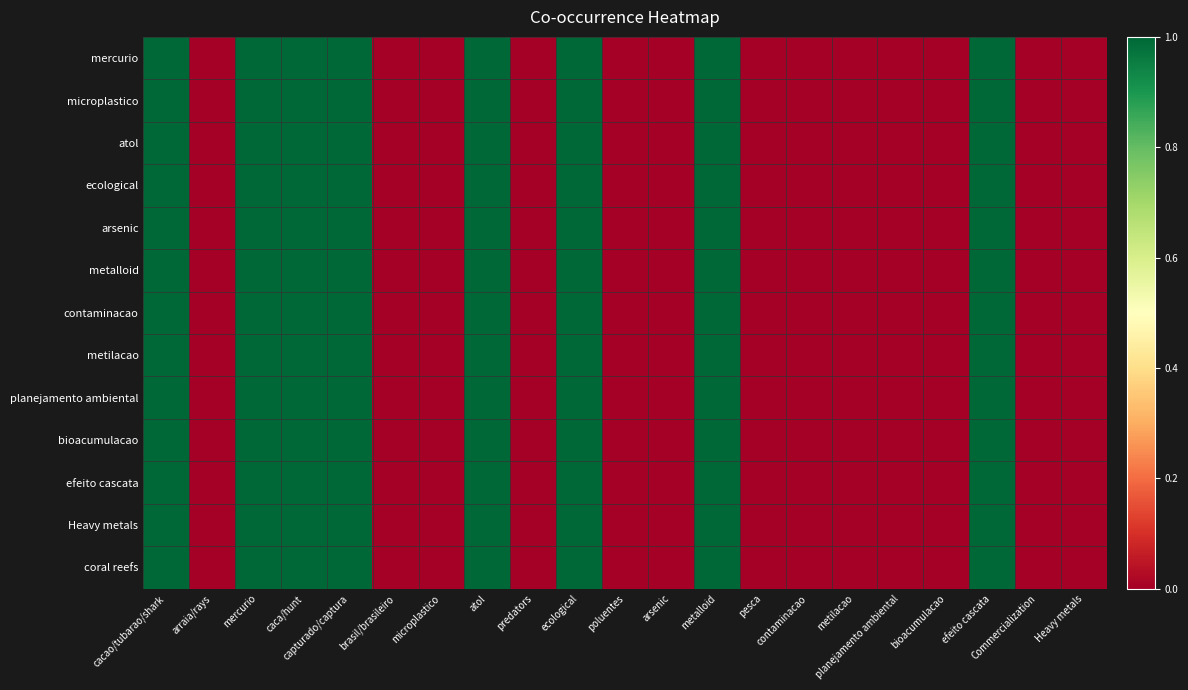

How many categories are shown in the chart?

21